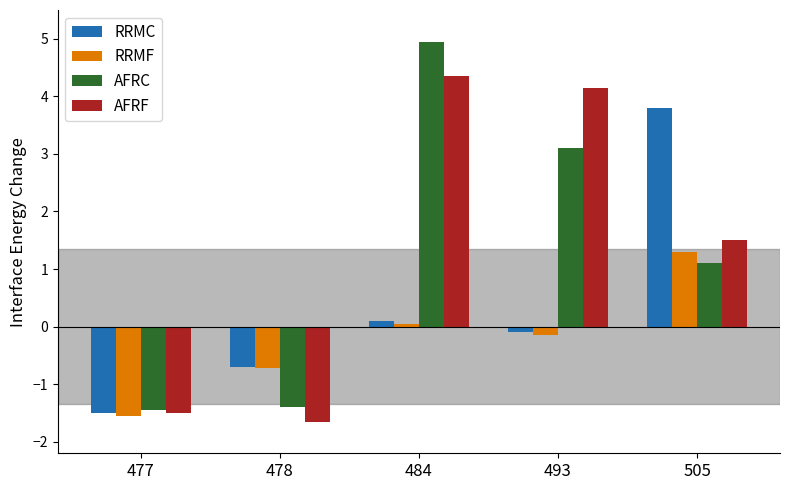

At which label is RRMC closest to 1?

484